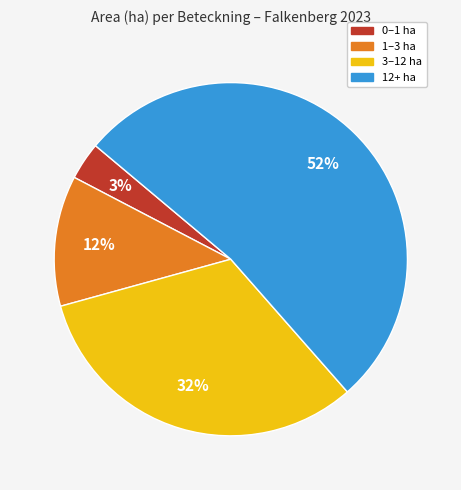

Is there any slice that represents more than half of the pie?

Yes